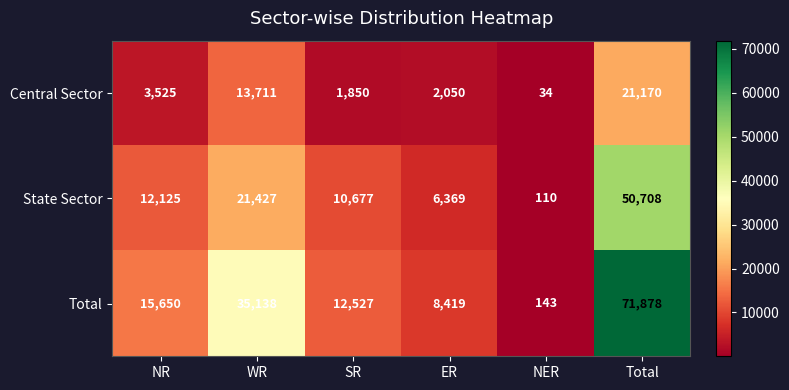

At which category is the sum across all series the highest?

Total